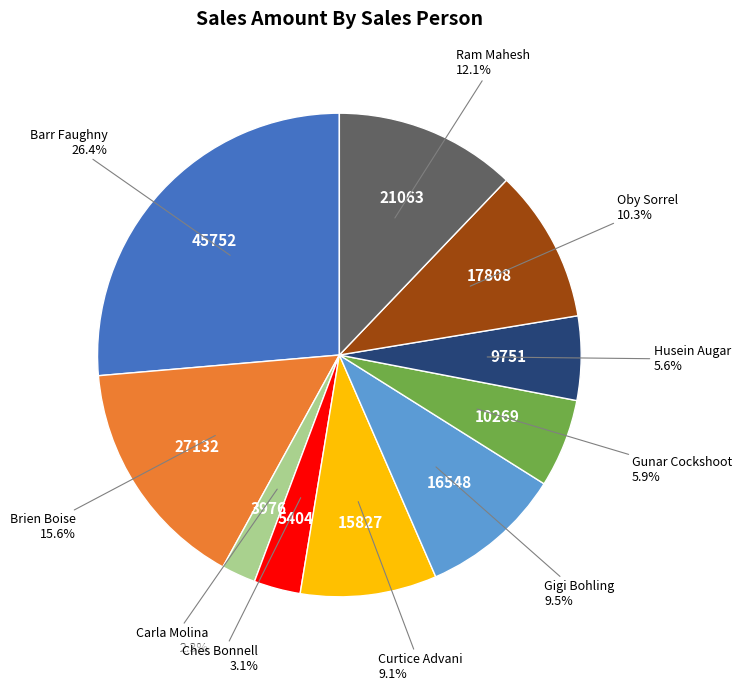

What percentage do Carla Molina and Gigi Bohling together represent?

11.8%